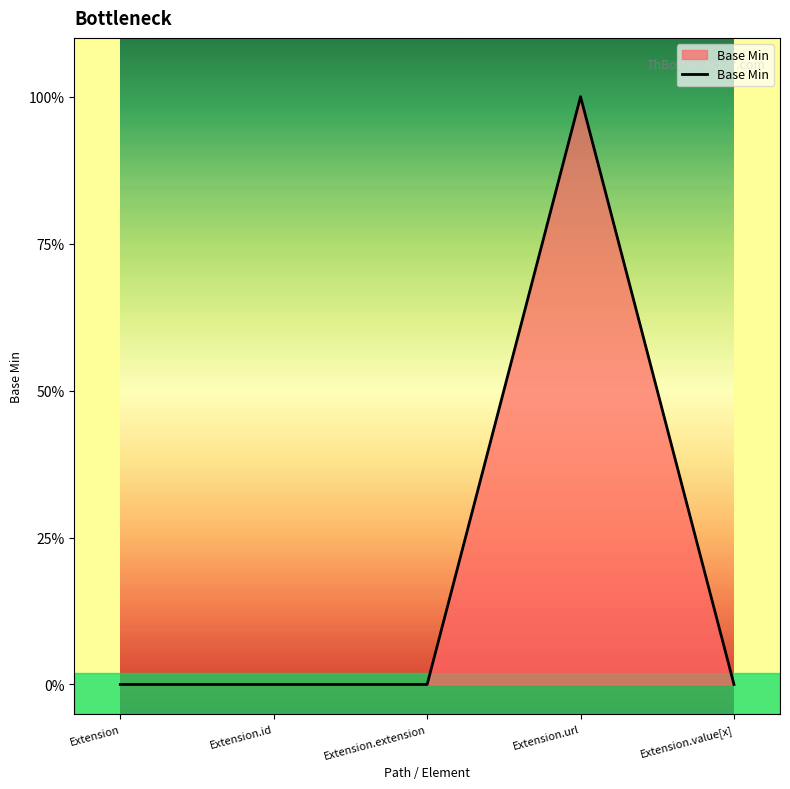

Is this an area chart (filled region under the line)?

Yes